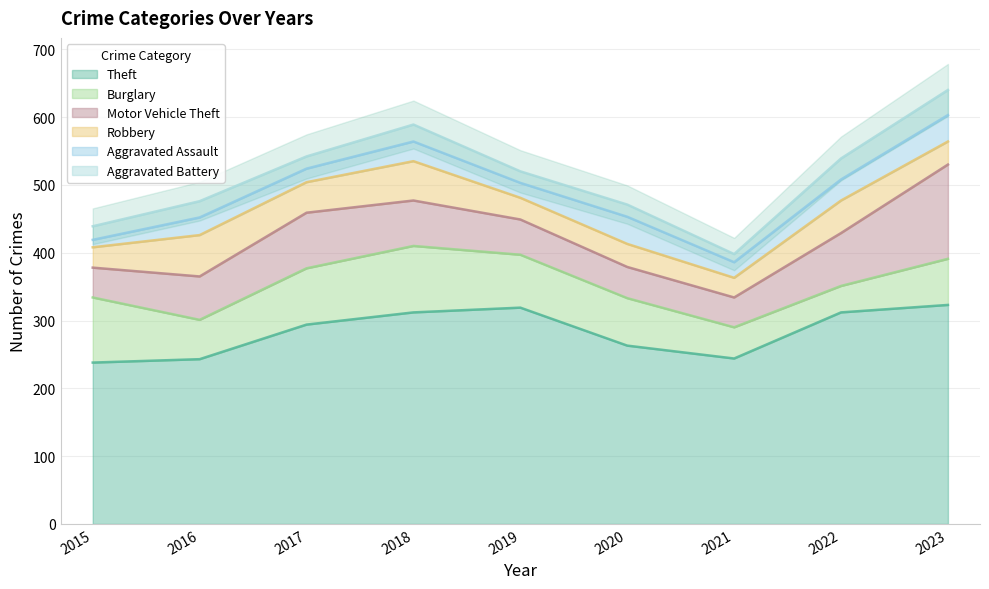

How many lines are shown in the chart?

6